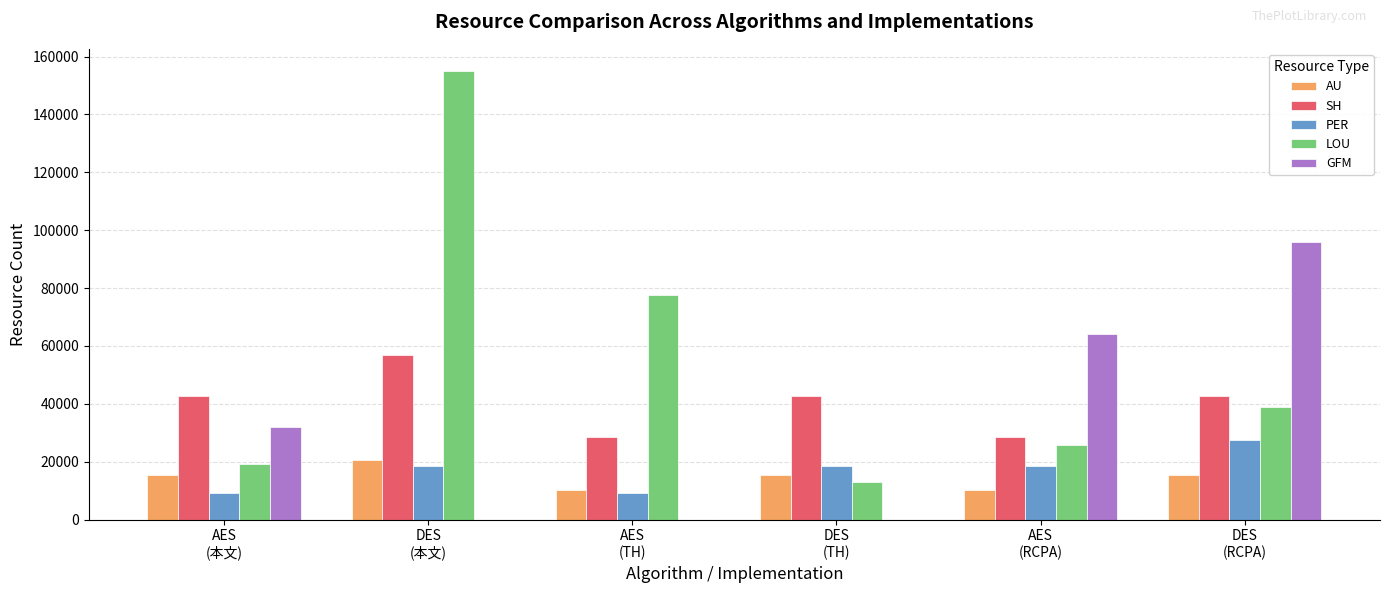

Is it true that LOU equals 25824 at AES
(RCPA)?

True